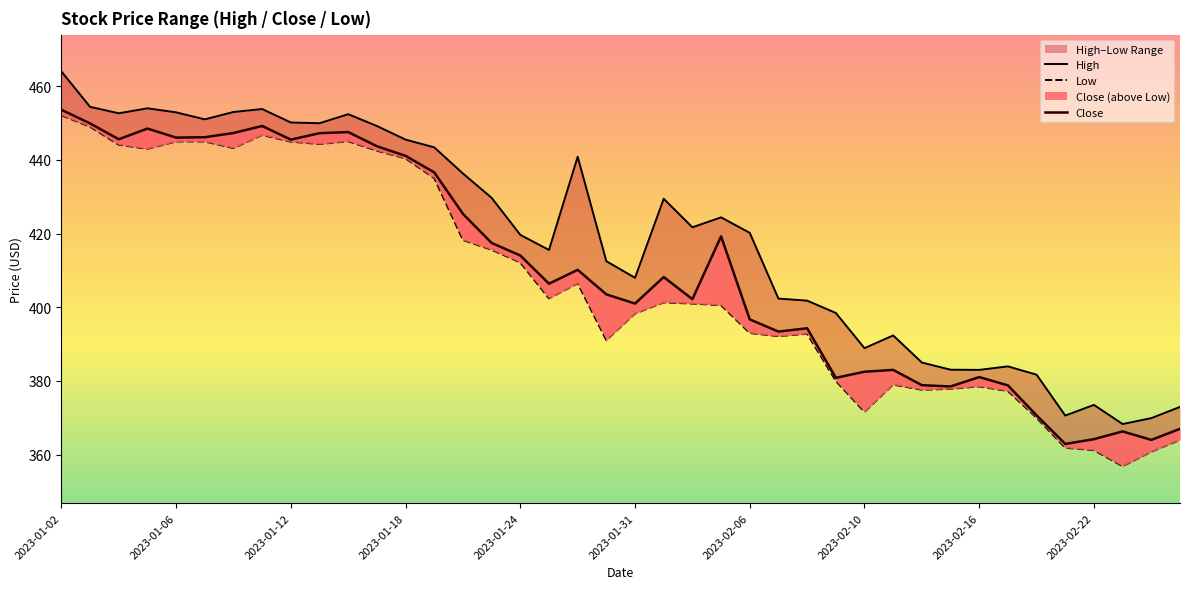

What is the difference between the Close values at 25 and 21?

14.8